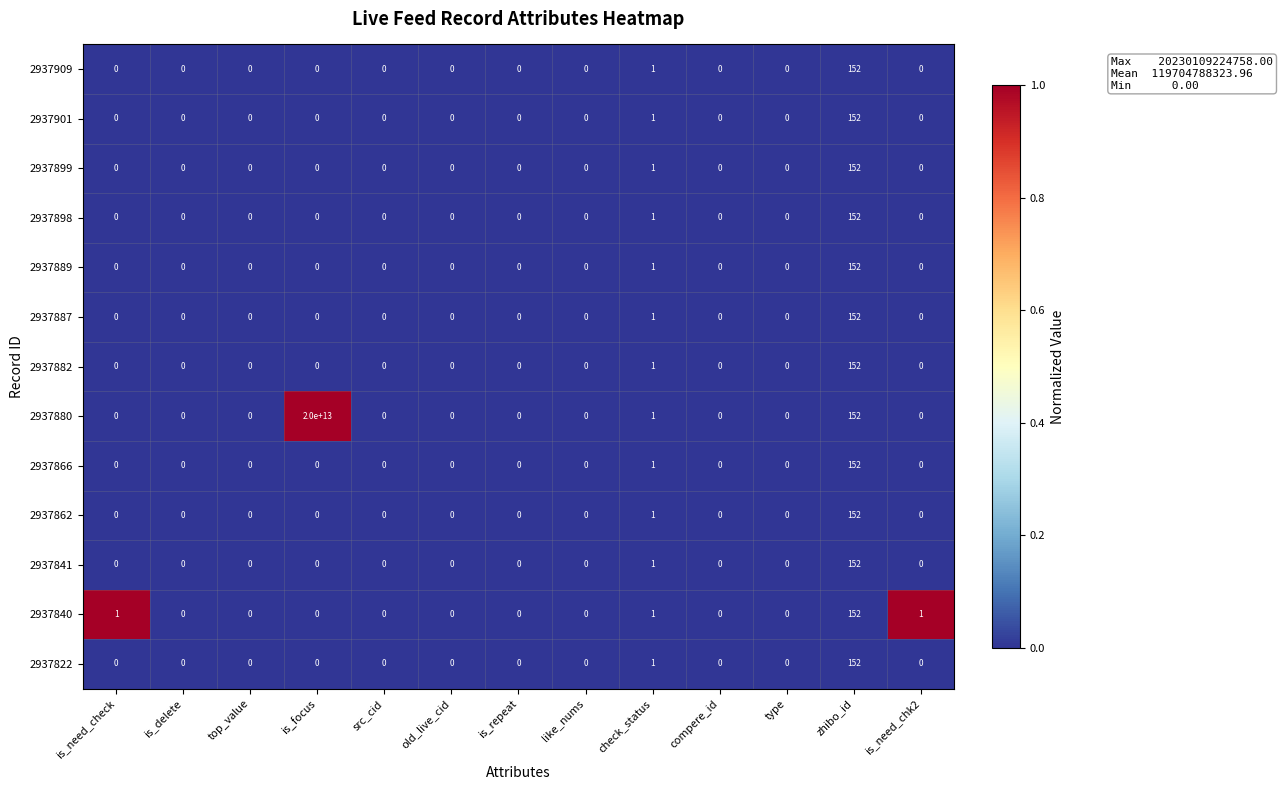

True or false: 2937899 has a value of 224 at zhibo_id.

False